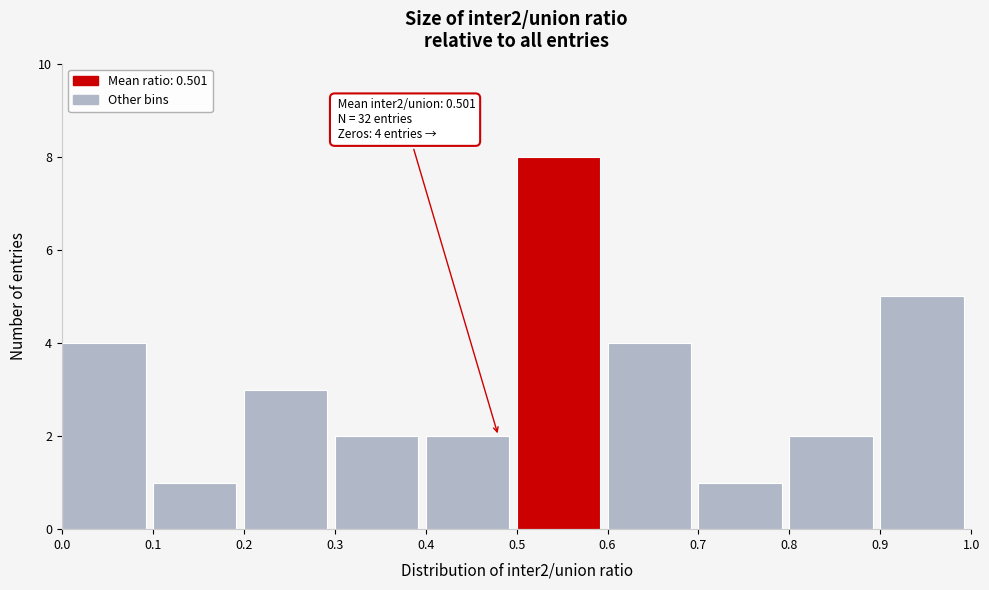

Over which range of the x-axis is the bar tallest?

0.5 to 0.6